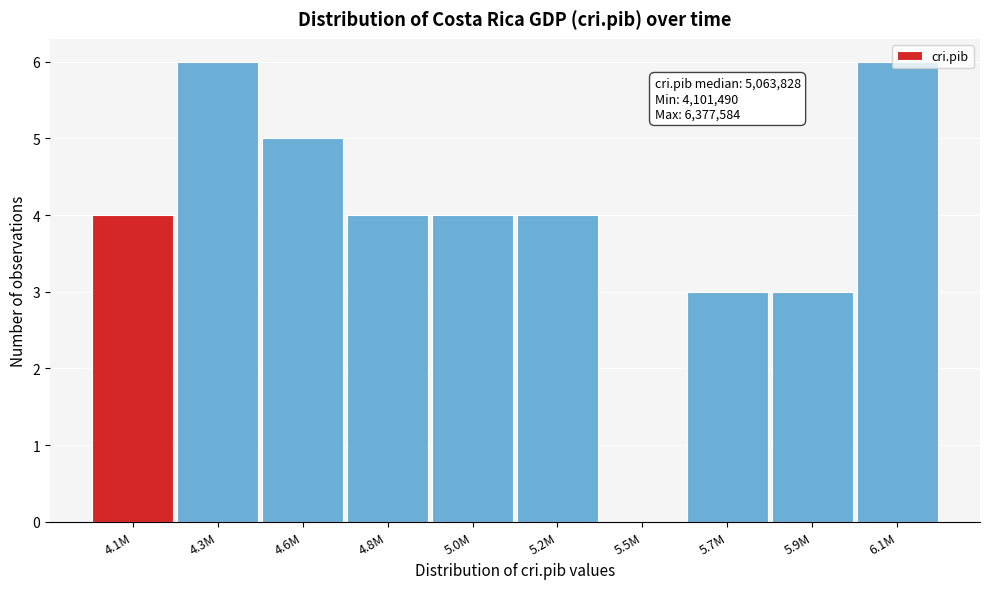

Which has a higher value, 6.1M or 4.8M?

6.1M